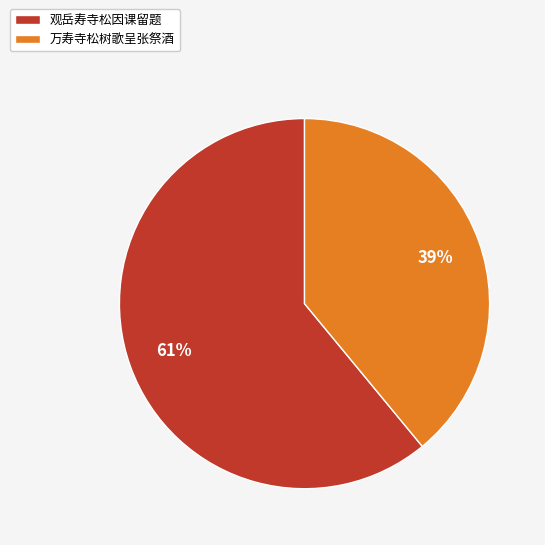

The 万寿寺松树歌呈张祭酒 slice represents 49% of the pie. True or false?

False